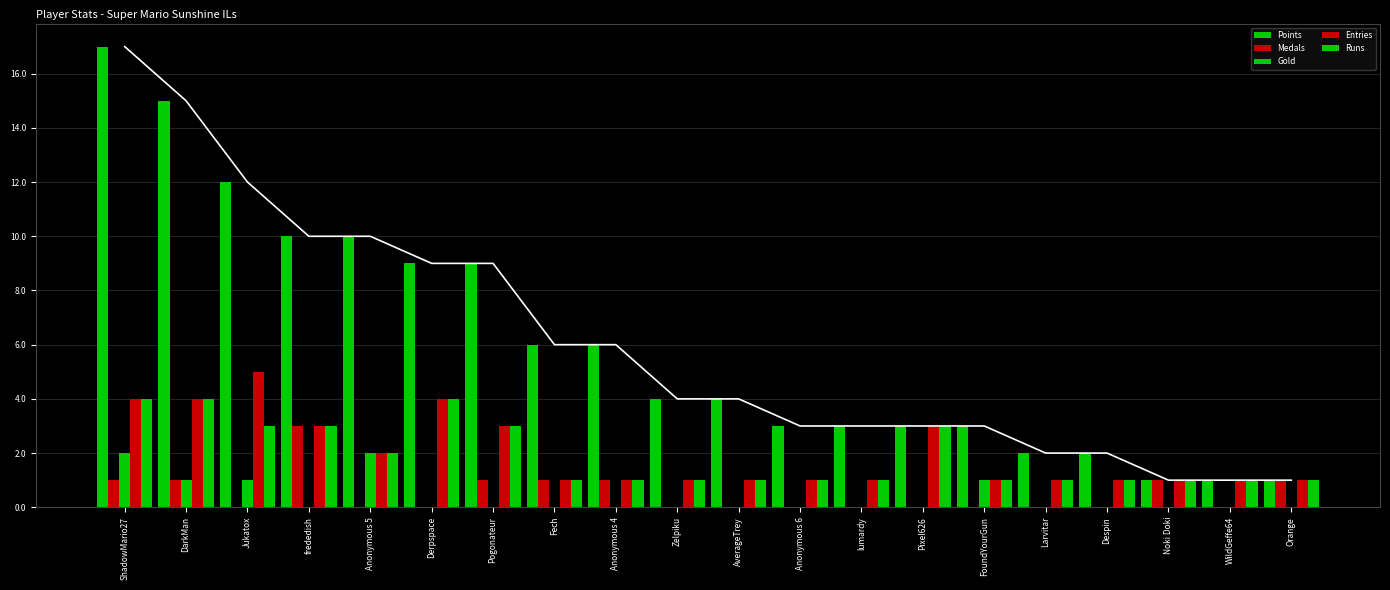

The value of Gold at Despin is 1. True or false?

False